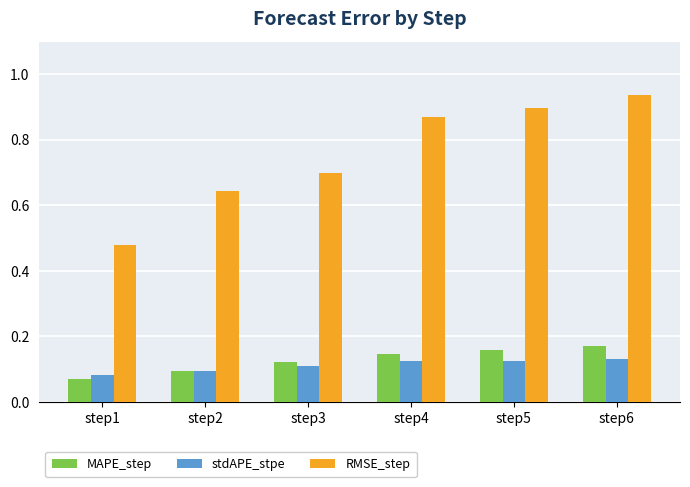

At how many categories does at least one series exceed 0?

6